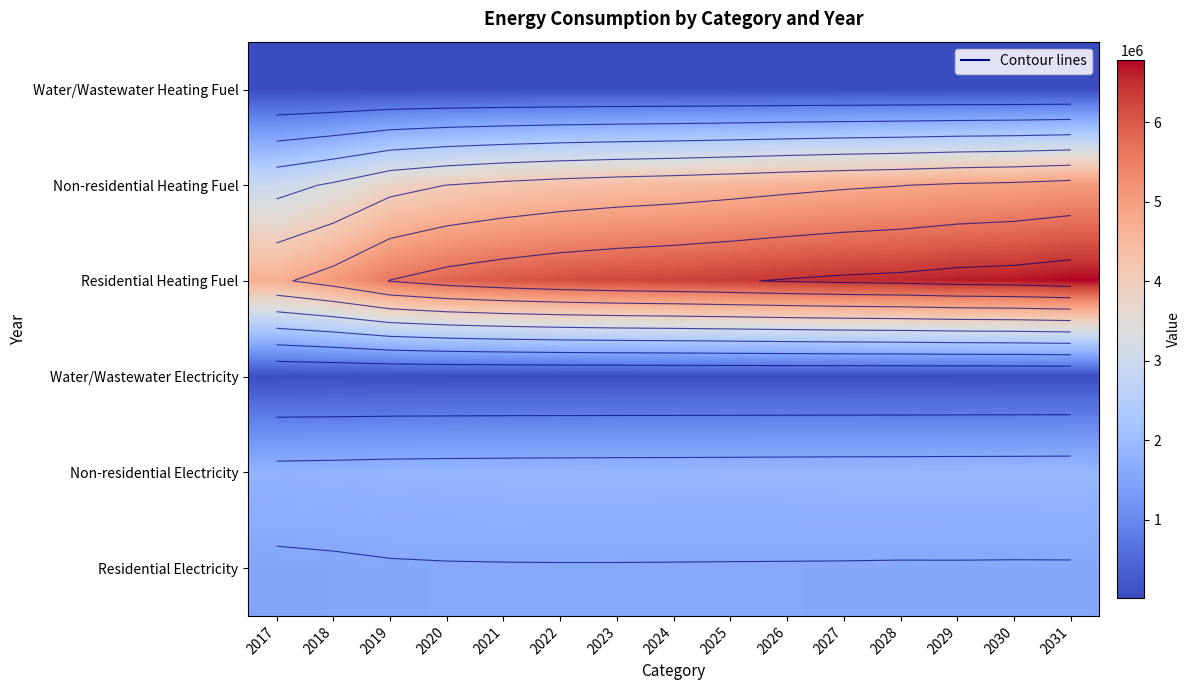

What is the total value across all series at 2023?

14155998.2